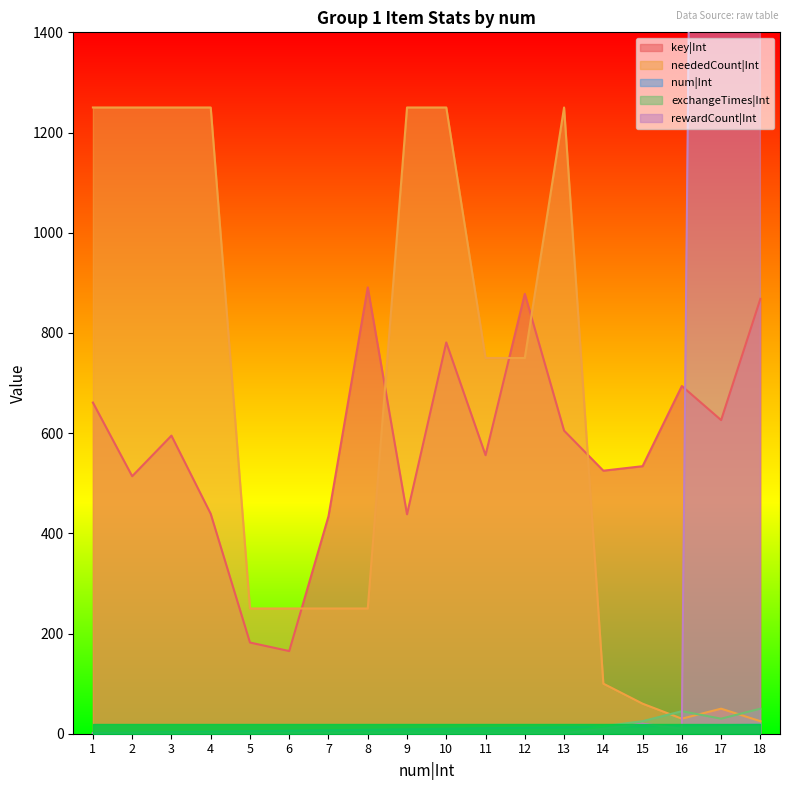

Is the value of neededCount|Int at 18 greater than the value of rewardCount|Int at 12?

Yes